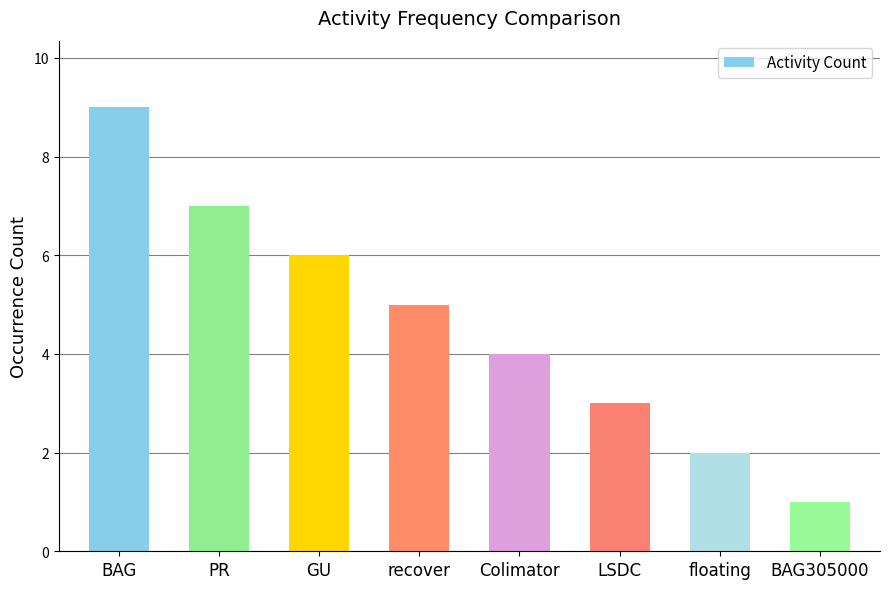

List the labels in order of value, smallest first.

BAG305000, floating, LSDC, Colimator, recover, GU, PR, BAG